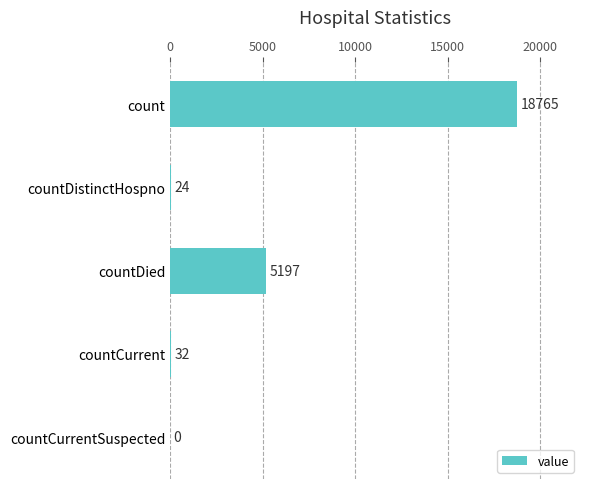

Count the number of data series in this chart.

1